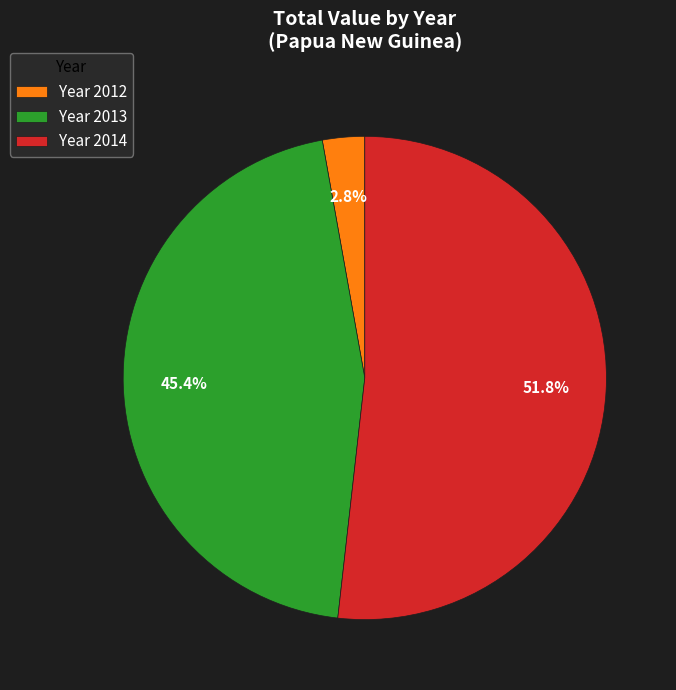

To the nearest percent, what is the average slice percentage?

33%